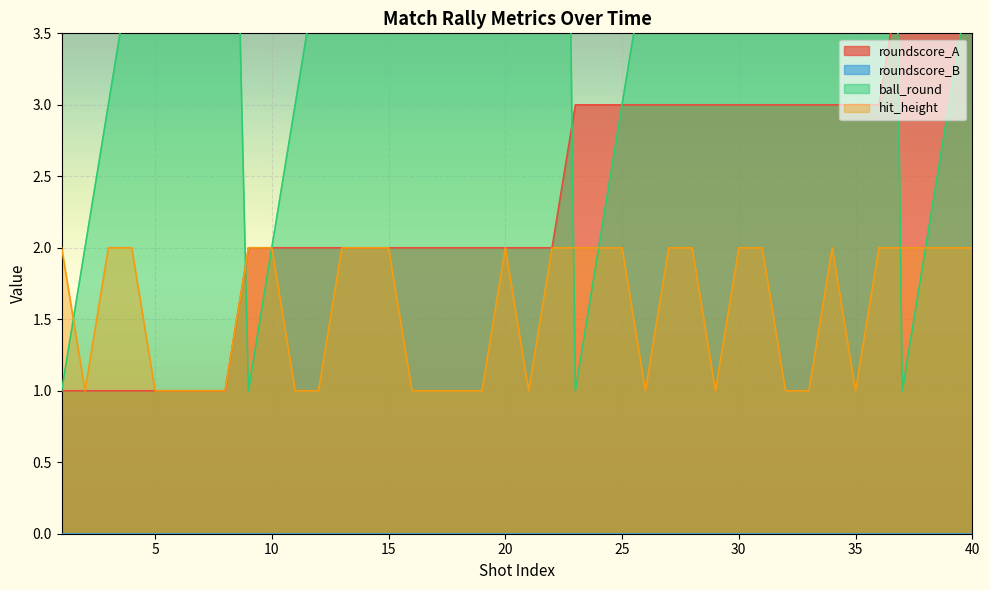

Does the chart display data point markers on the line(s)?

No